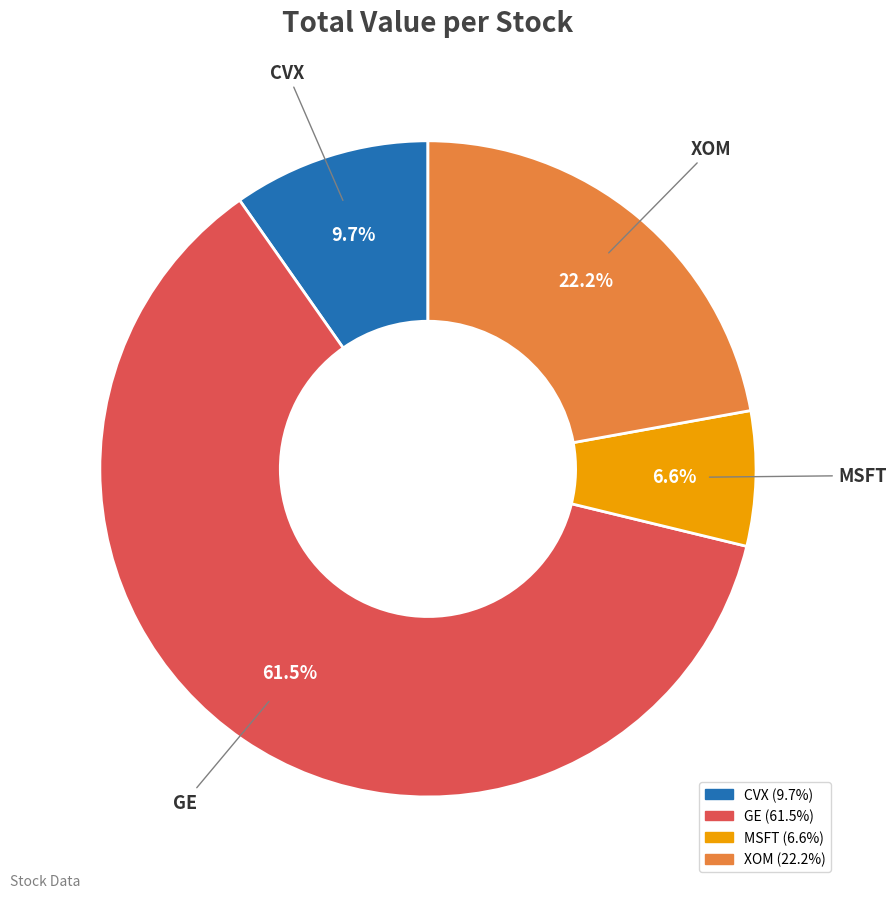

To the nearest percent, what percentage of the pie is CVX?

10%